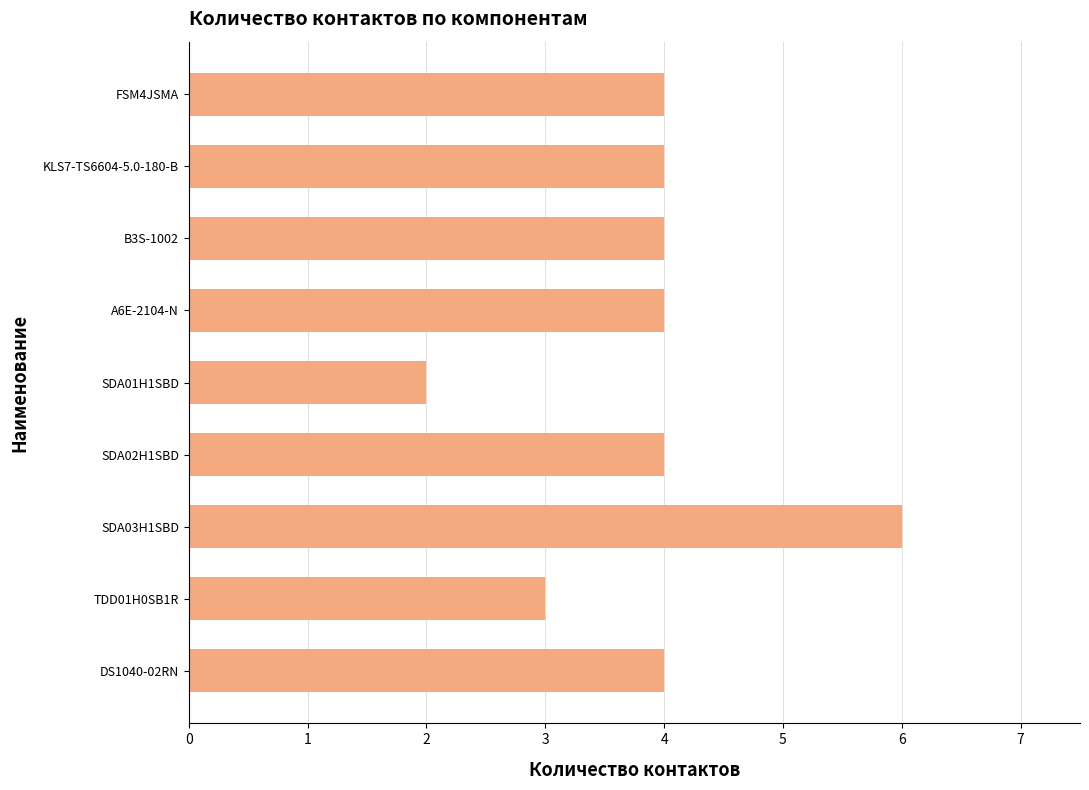

Read the value at KLS7-TS6604-5.0-180-B.

4